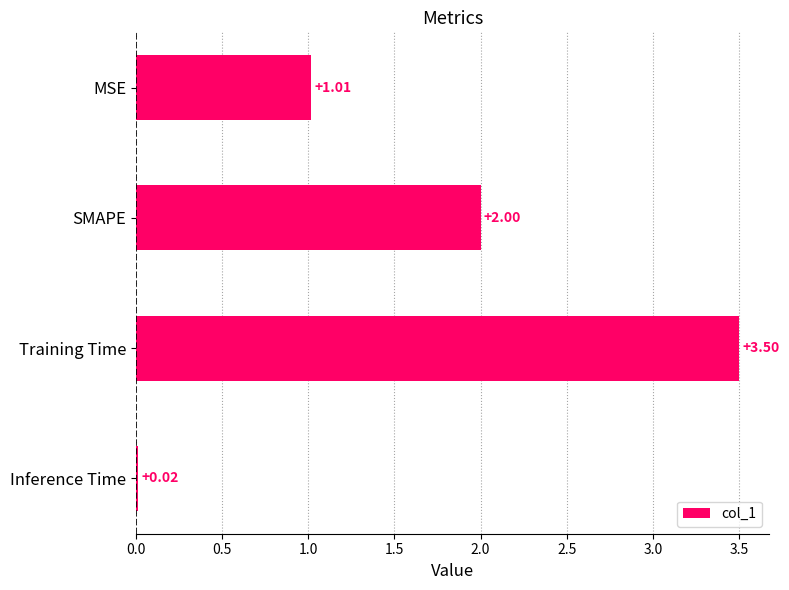

Which has a higher value, Training Time or Inference Time?

Training Time